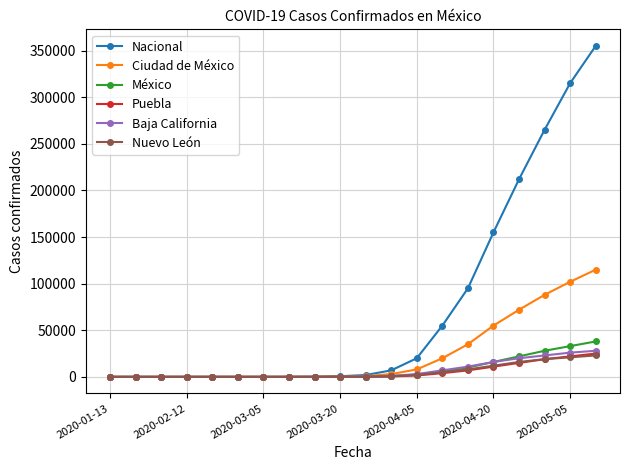

How many lines are shown in the chart?

6